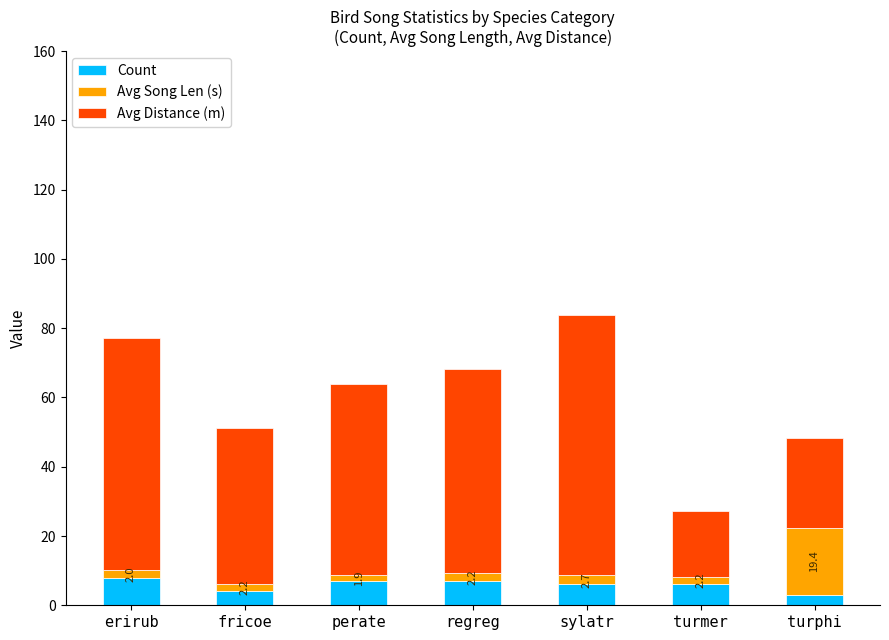

How many bars are there in total?

7